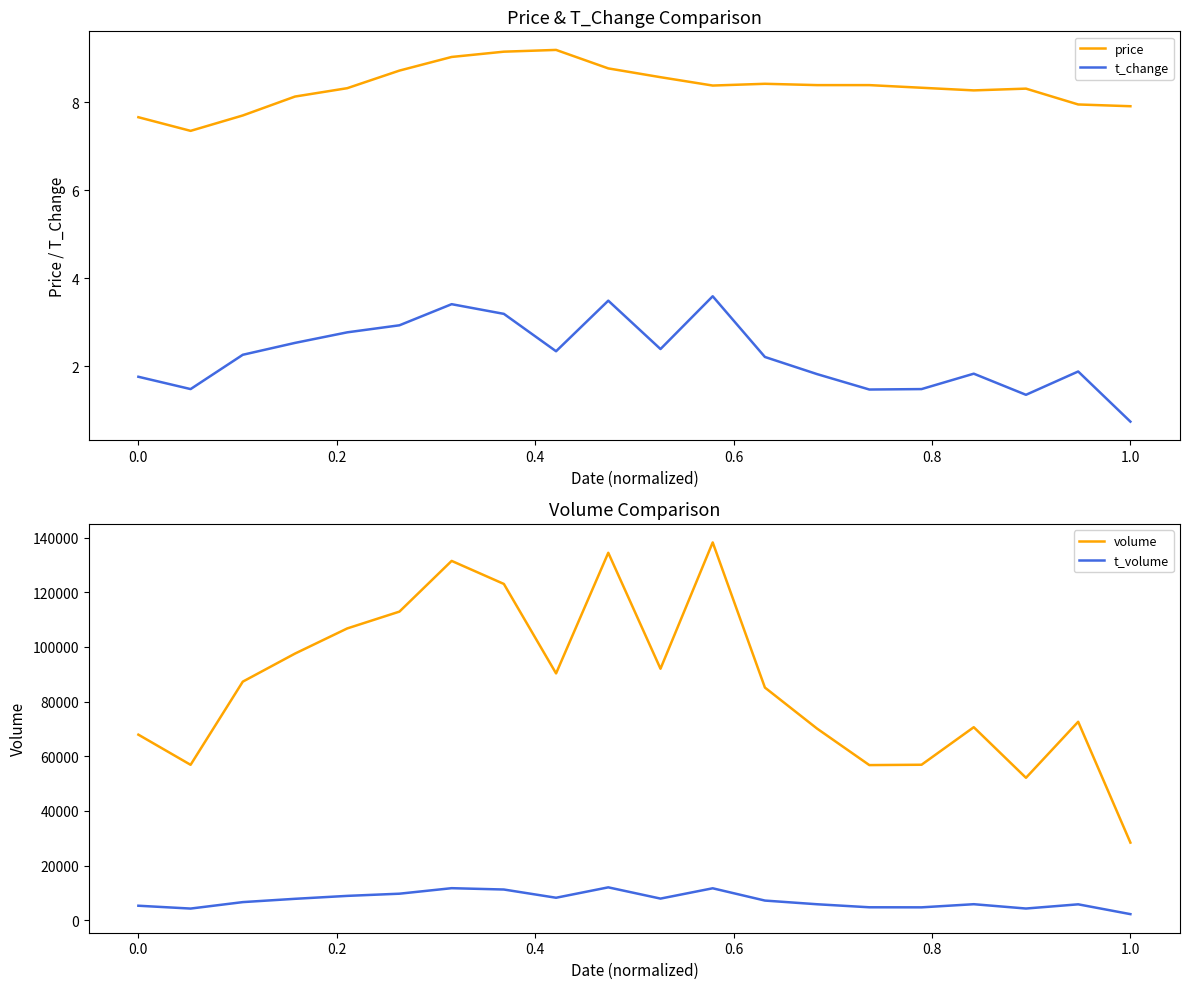

What is the highest value of the t_change series?

3.6